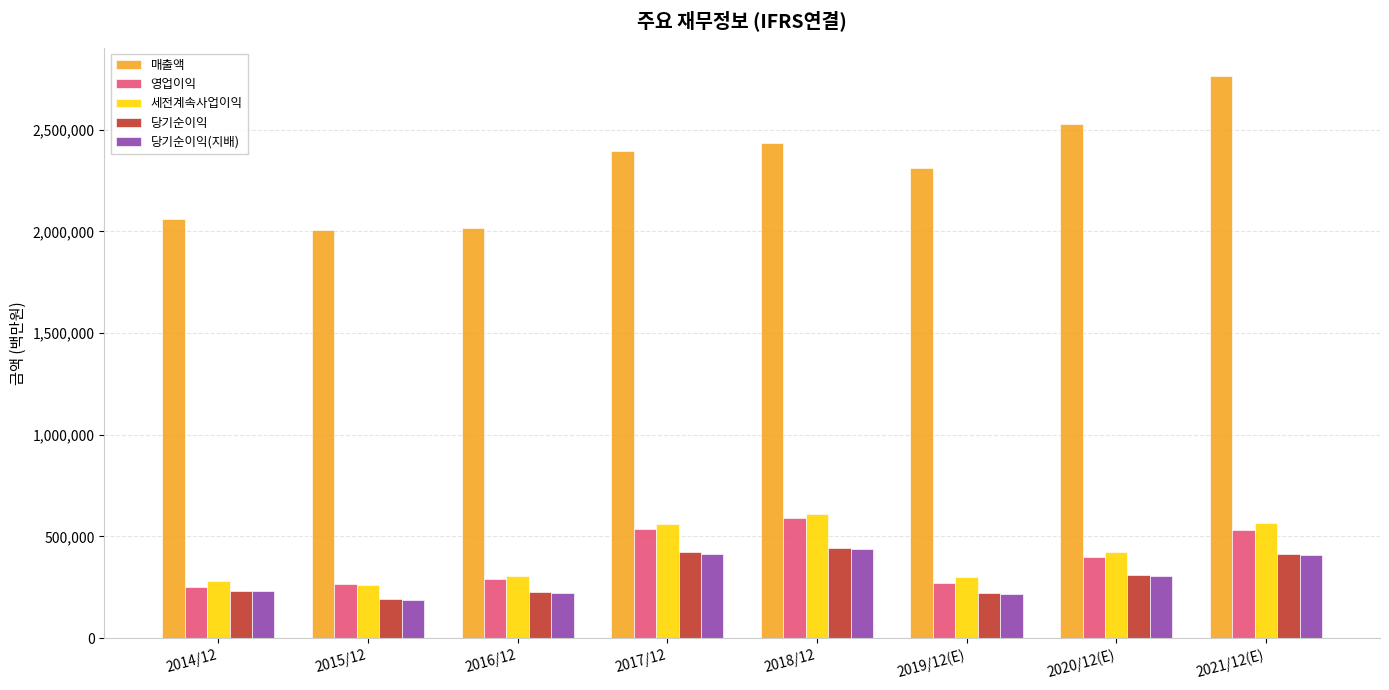

What is the sum of all 당기순이익(지배) values?

2425496